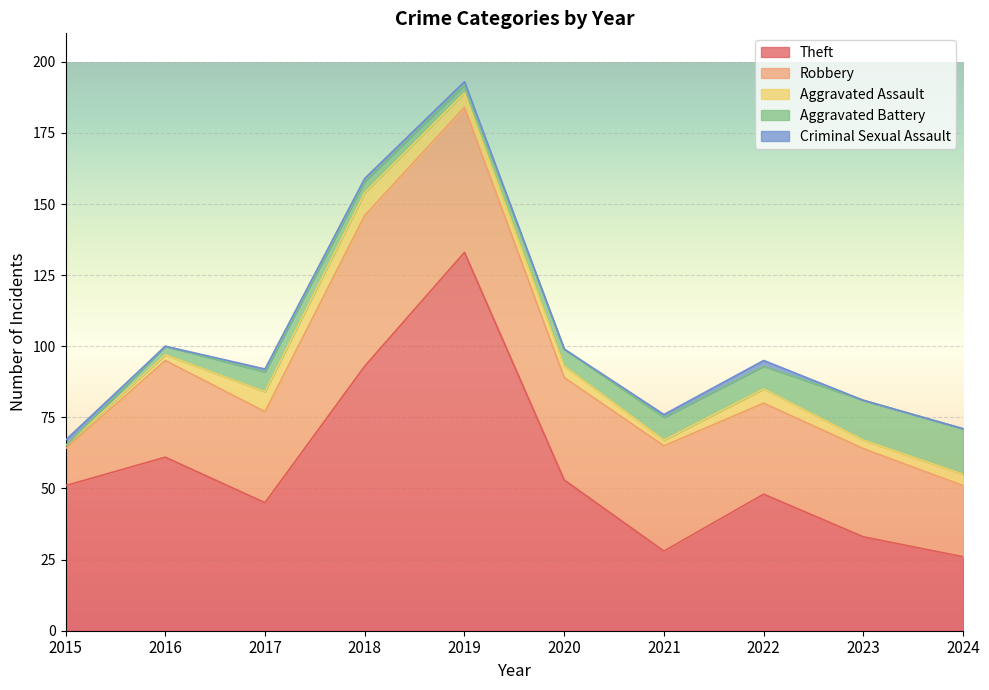

What is the difference between the highest and lowest values at 2016?

61